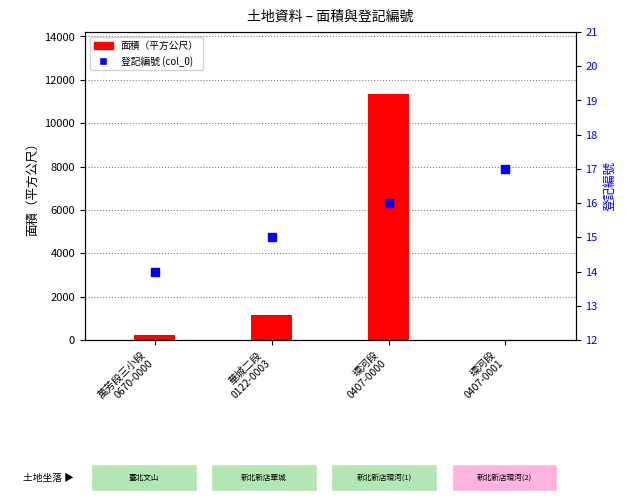

Which series reaches the minimum Y coordinate?

面積（平方公尺）